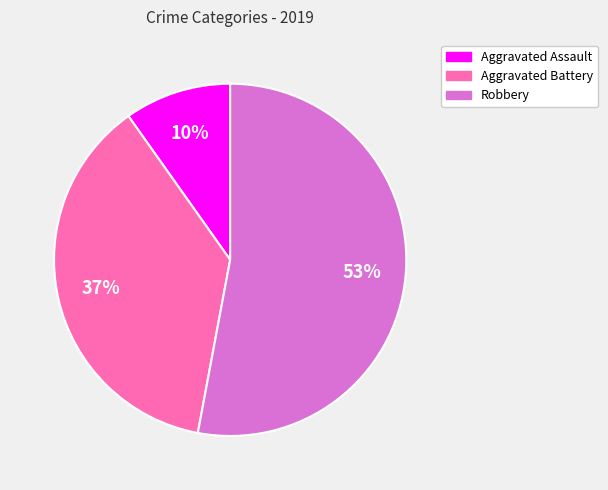

Combined, do Aggravated Battery and Robbery account for over 50%?

Yes